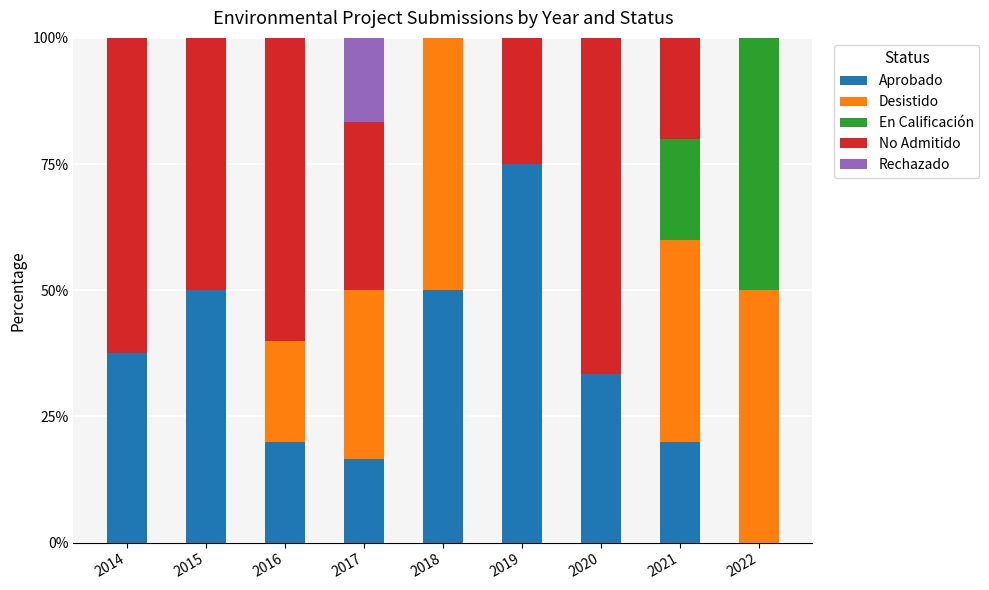

What is the highest value of the Aprobado series?

75.0